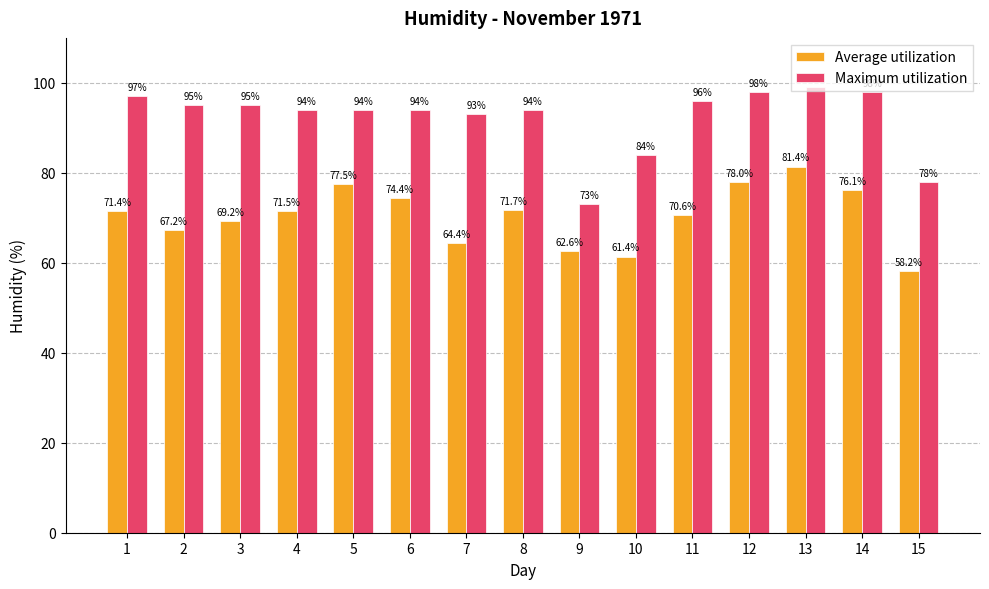

At which category does the chart reach its peak across all series?

13